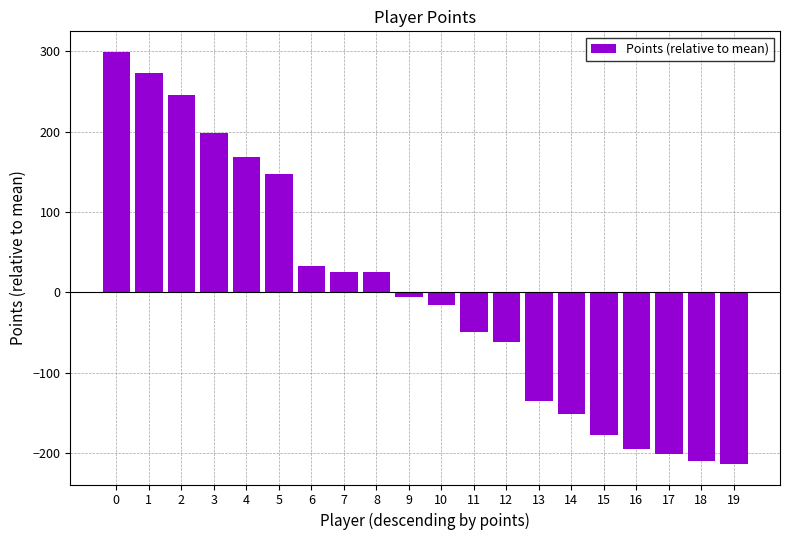

What is the difference between the maximum and minimum values?

512.0